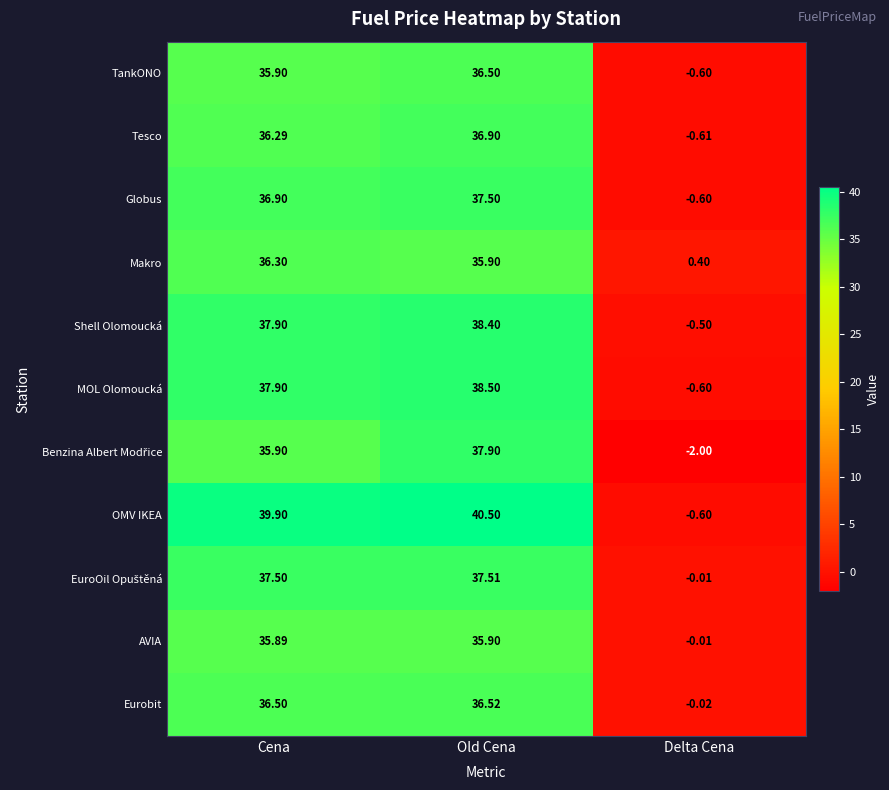

Which series has the largest total across all categories?

OMV IKEA